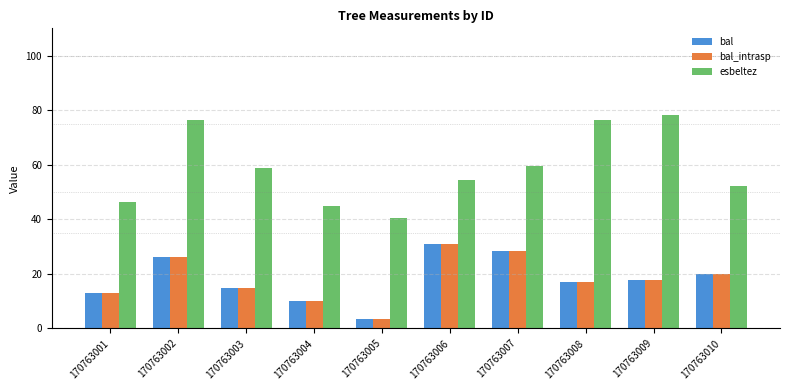

What is the sum of all esbeltez values?

587.7